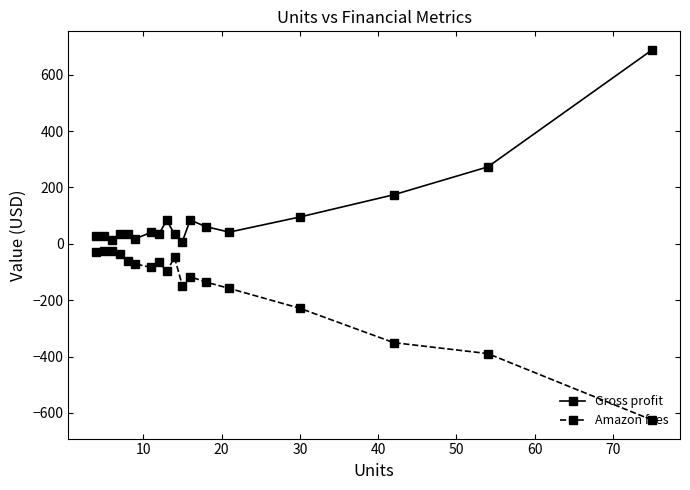

What is the greatest value displayed?

688.5